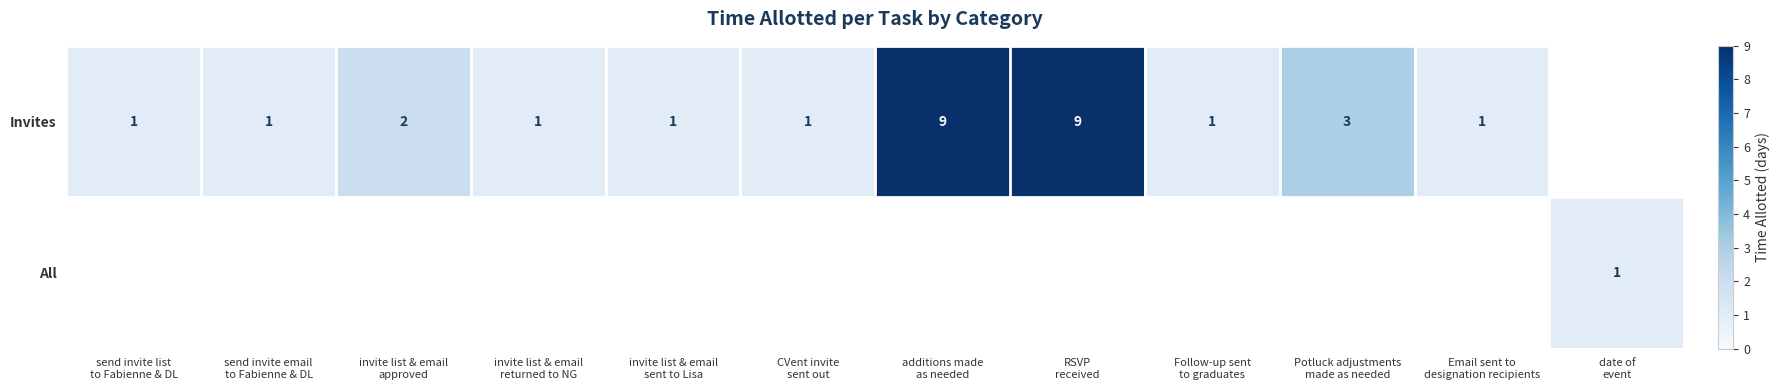

Count the number of categories in the chart.

12